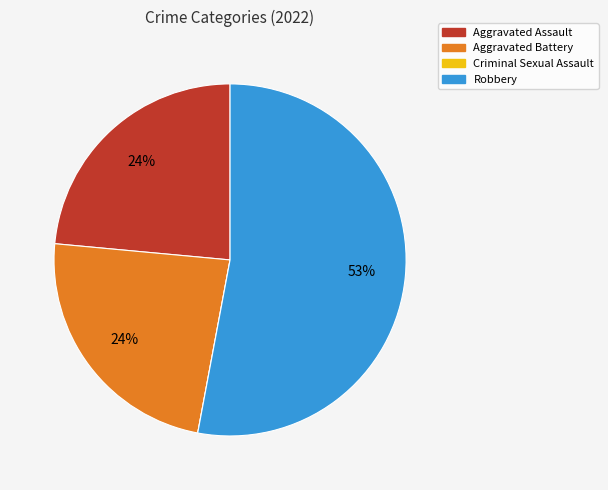

True or false: Aggravated Battery accounts for 38% of the total.

False